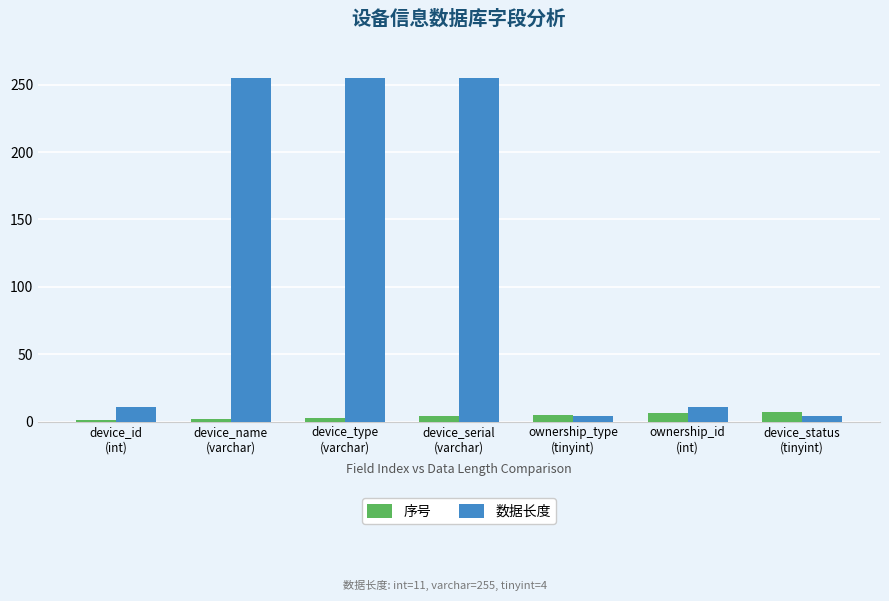

Does the chart contain stacked bars?

No